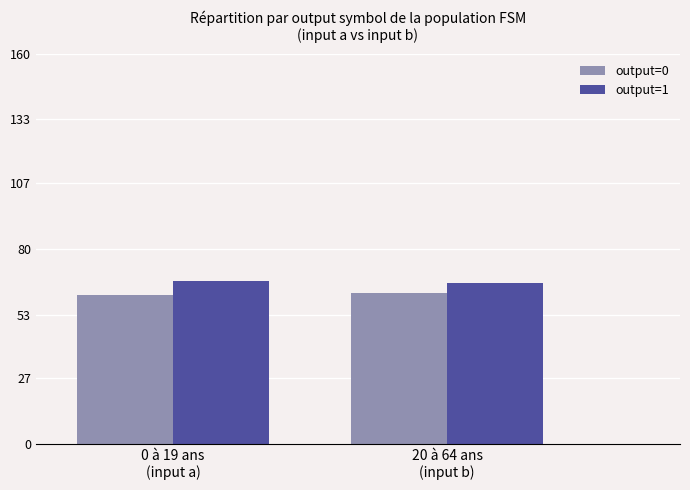

At how many categories does at least one series exceed 64?

2